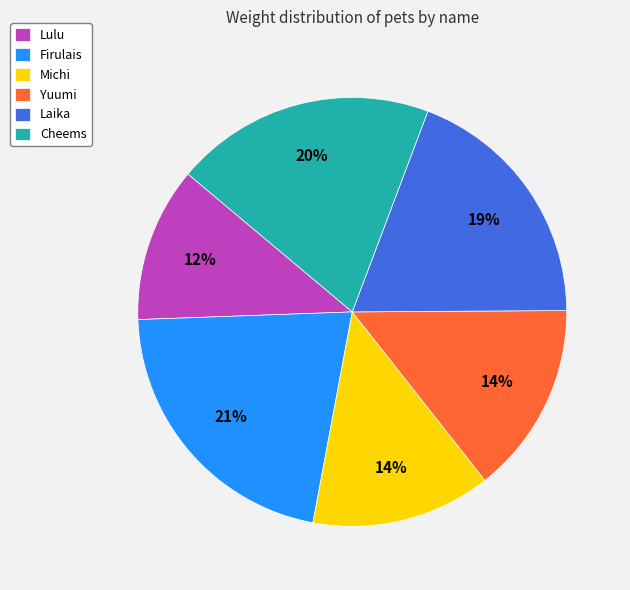

How many segments does this pie chart have?

6